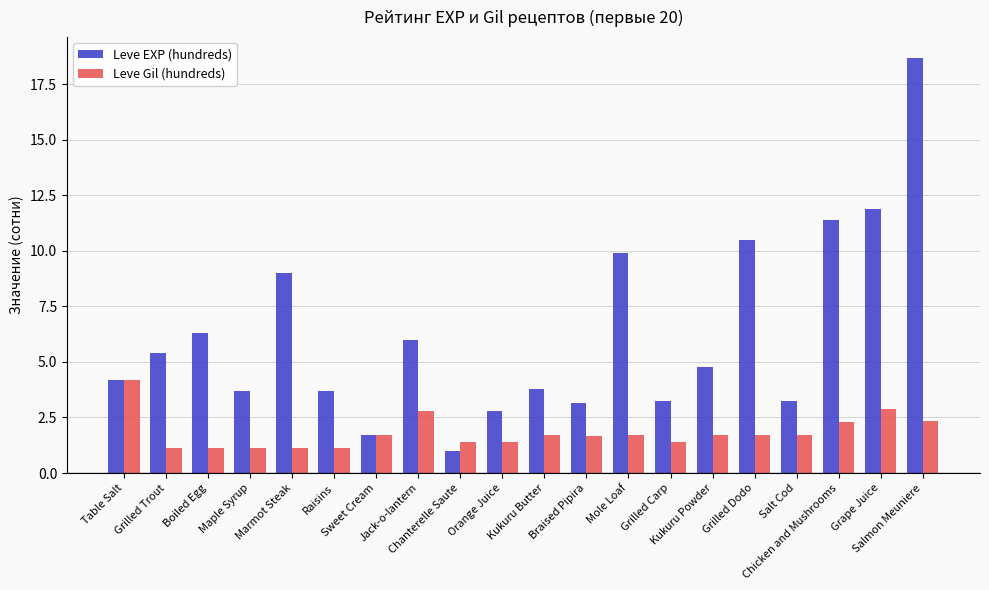

How many data points in Leve EXP (hundreds) are above 4?

11